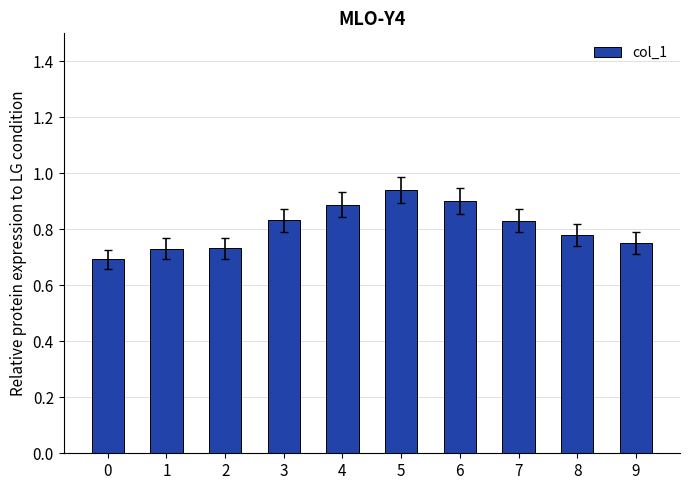

Between 6 and 4, which is larger?

6